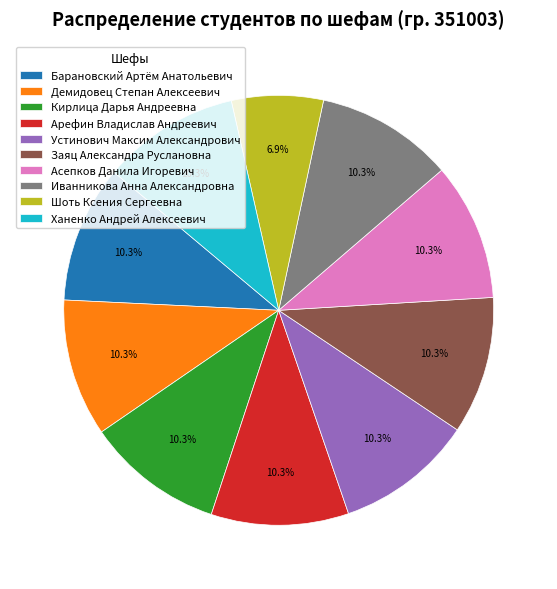

To the nearest percent, what percentage of the pie is Асепков Данила Игоревич?

10%